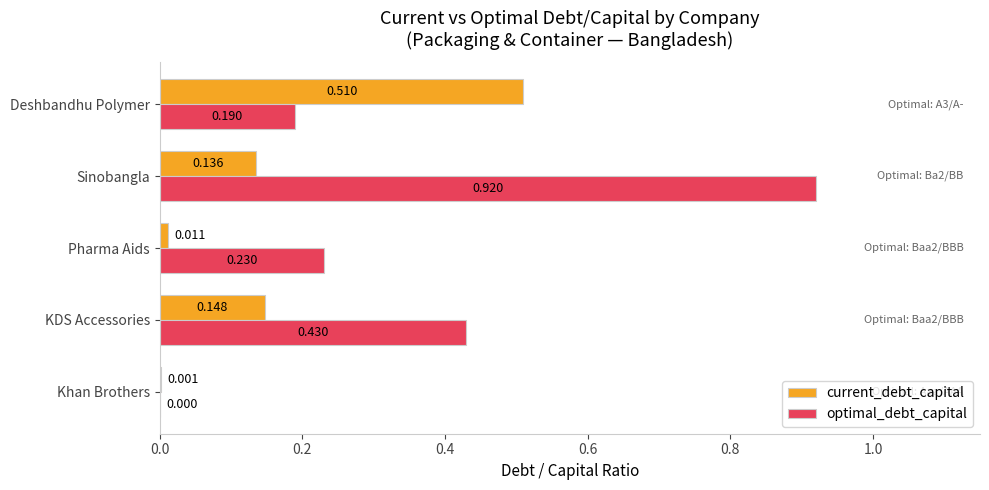

Which series changed the most between Khan Brothers and KDS Accessories?

optimal_debt_capital